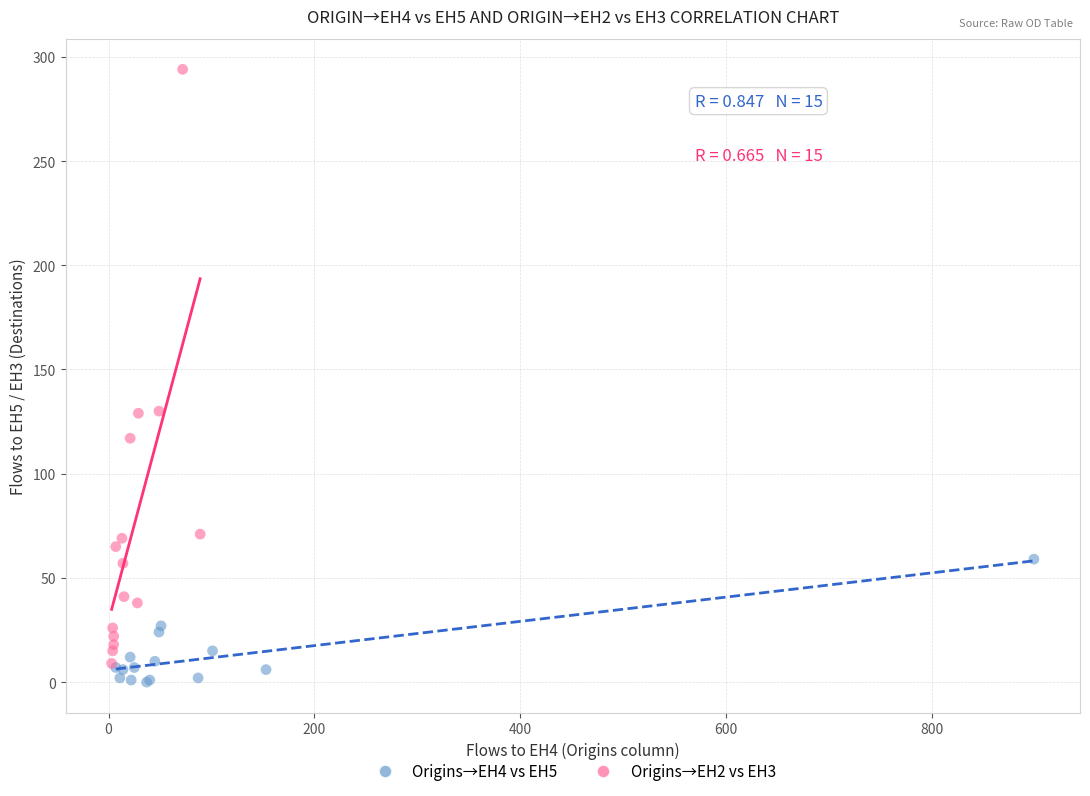

Which series reaches the maximum Y coordinate?

Origins→EH2 vs EH3